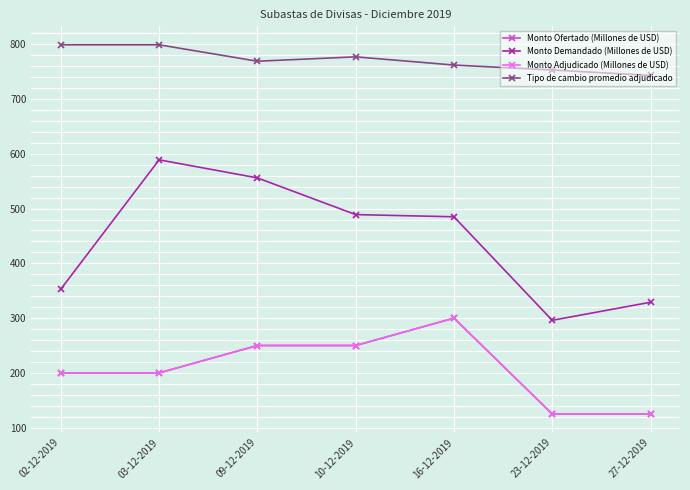

Does the chart have visible grid lines?

Yes